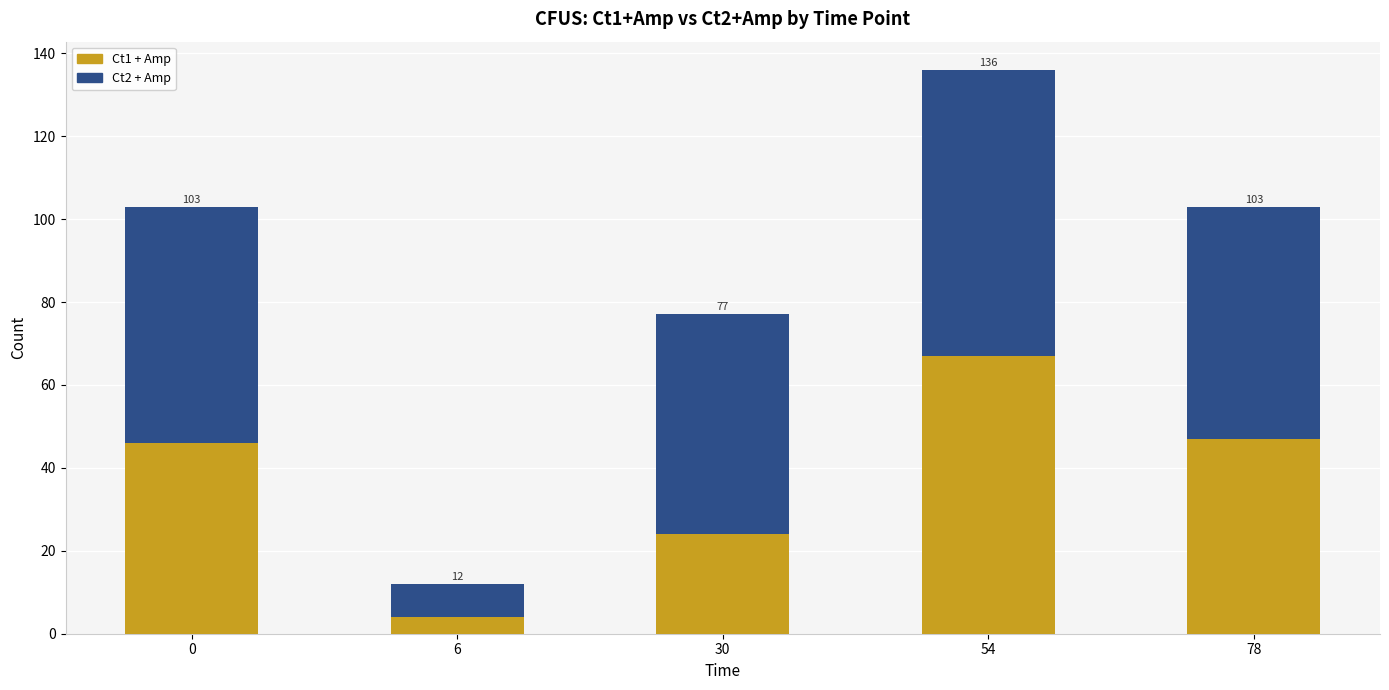

Does the chart contain any negative values?

No